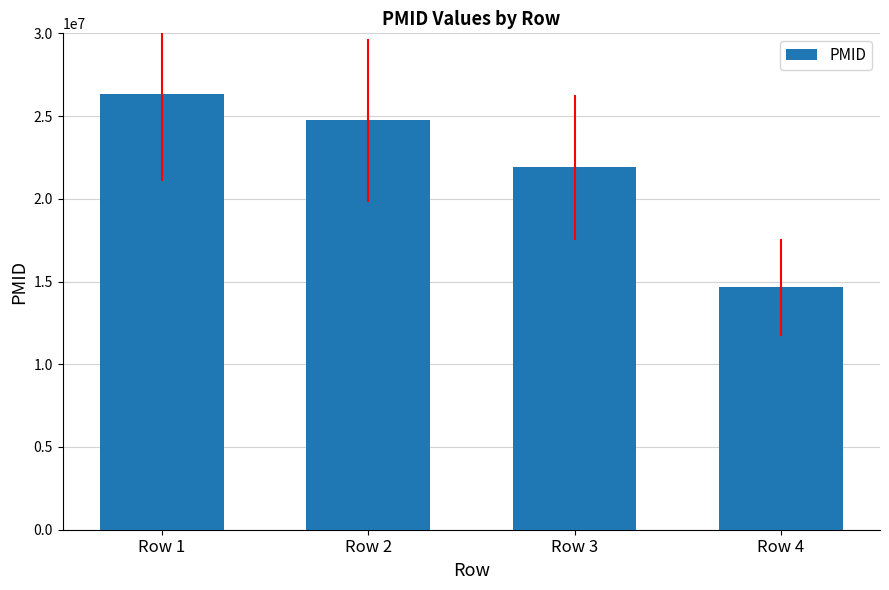

What is the sum of all values?

87625241